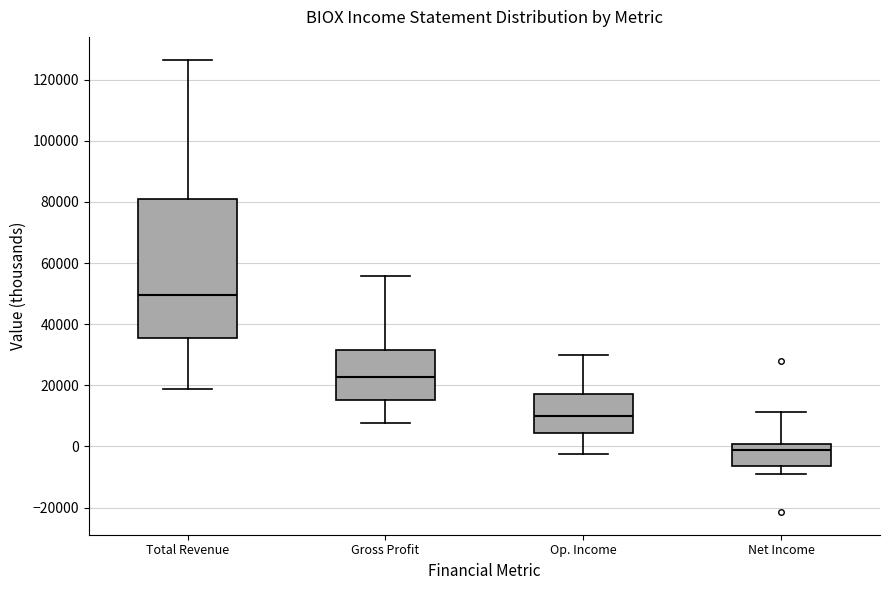

Which box is the tallest, from its lower edge to its upper edge?

Total Revenue